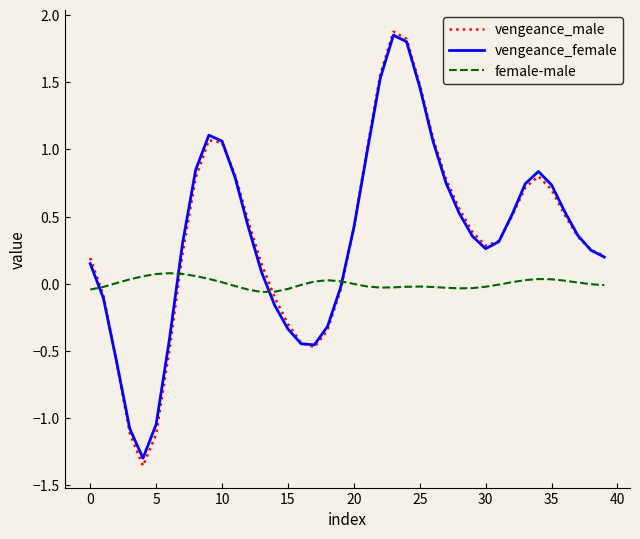

Which series has the widest spread of values?

vengeance_male